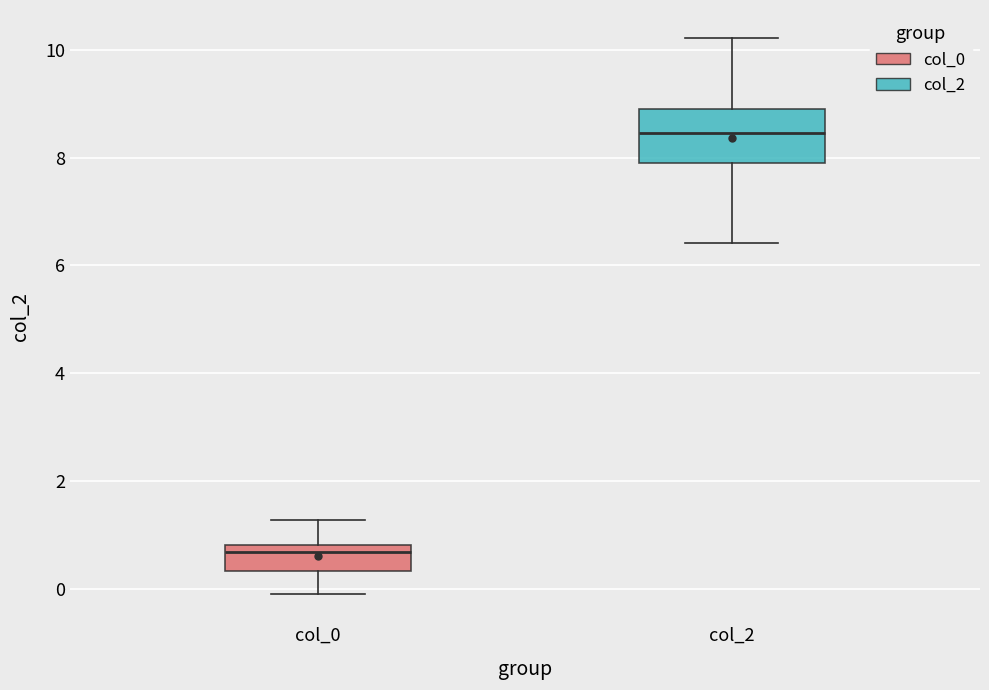

Which box is the tallest, from its lower edge to its upper edge?

col_2